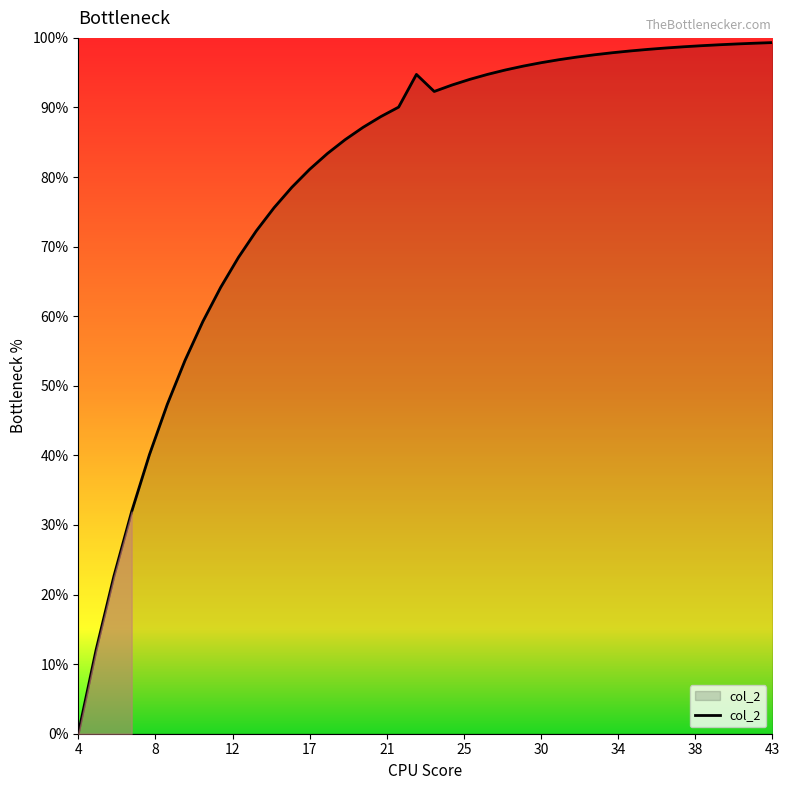

What is the maximum value shown in the chart?

99.3